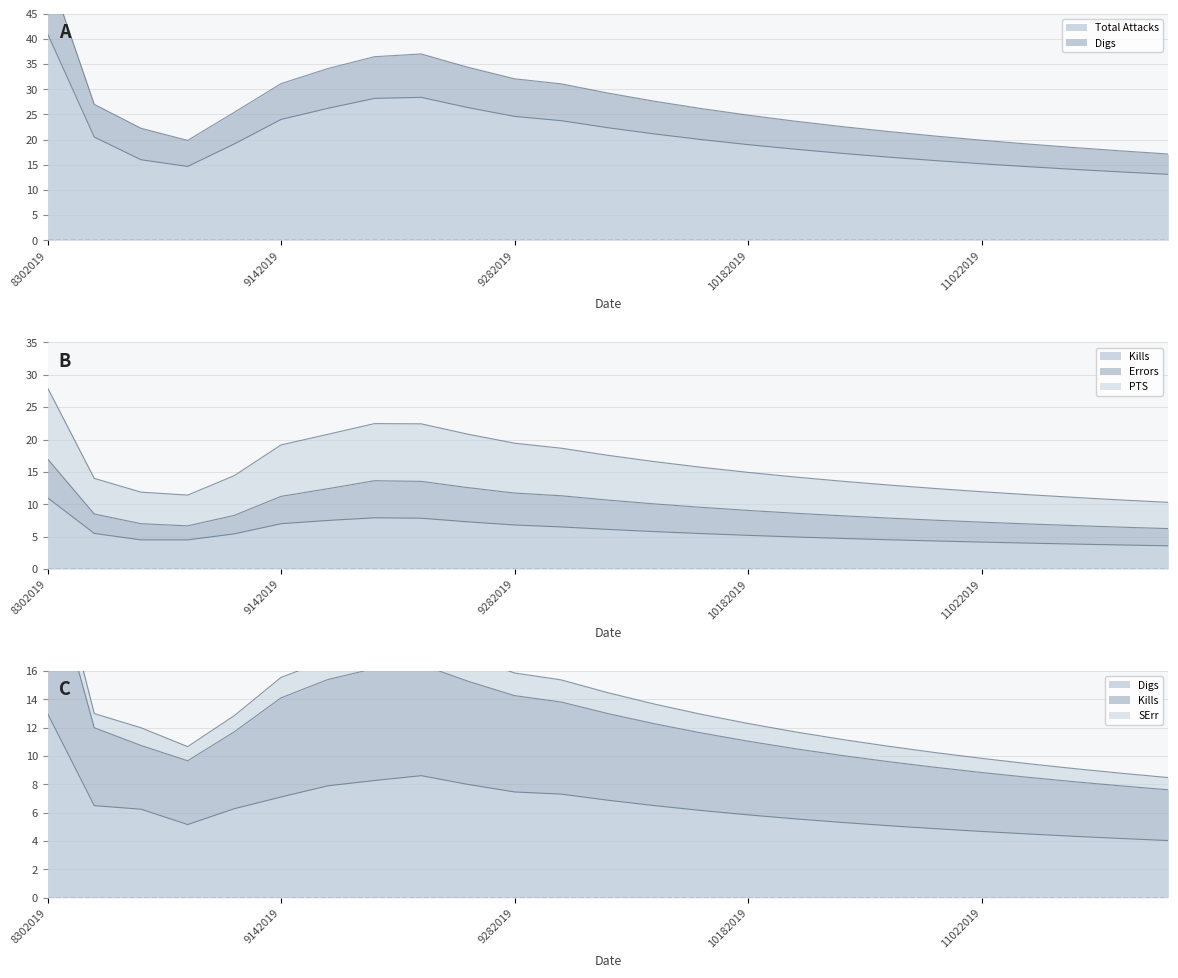

The value of Total Attacks at 11152019 is 13.6. True or false?

True